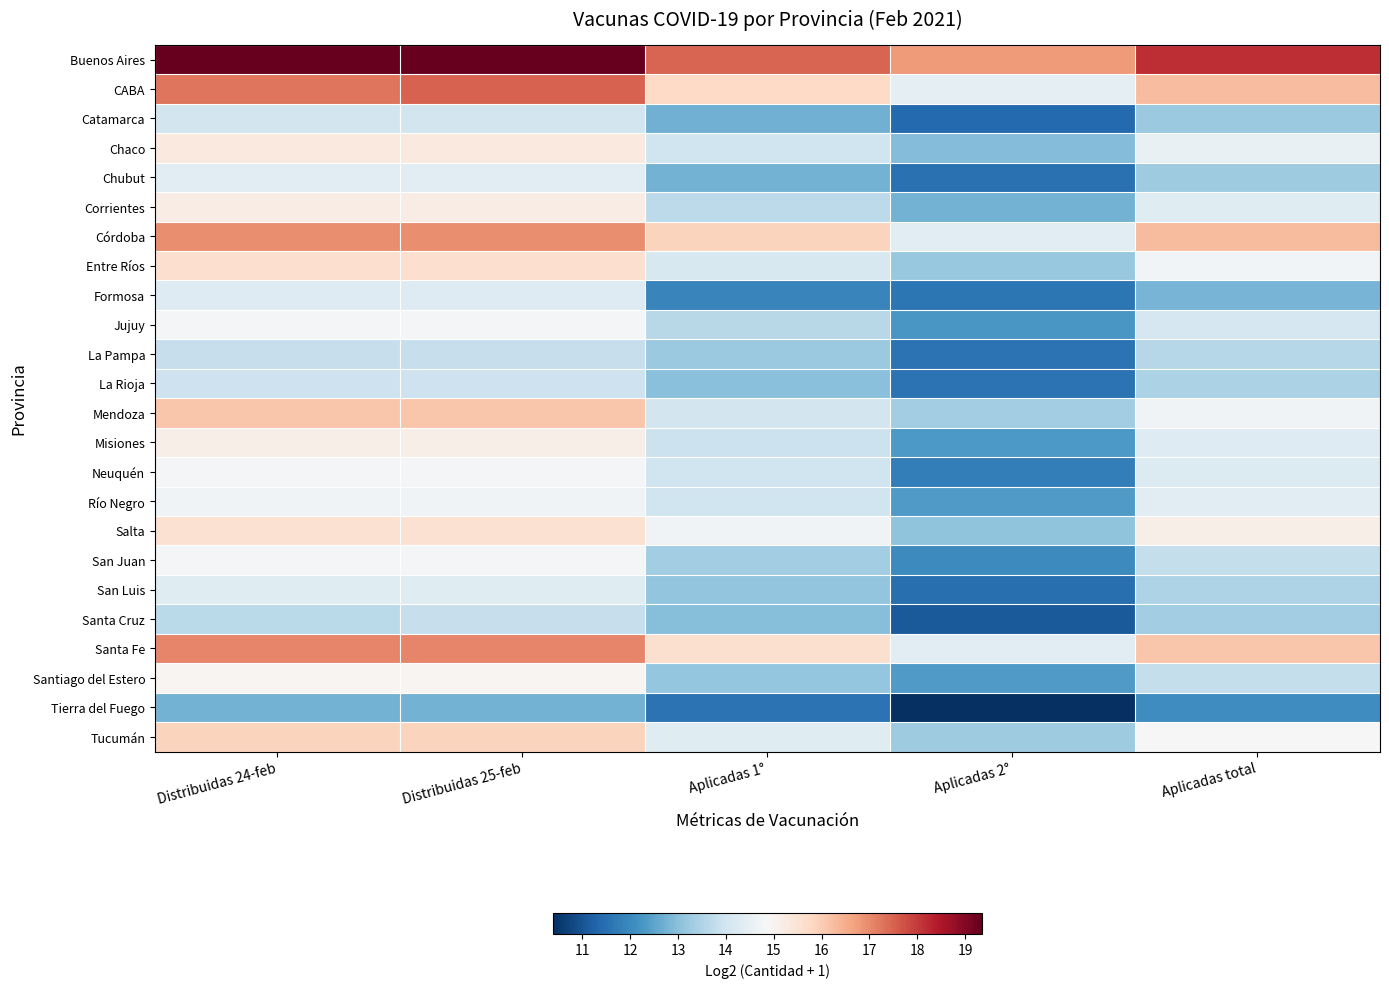

What is the spread (max minus min) of values at Distribuidas 24-feb?

6.6